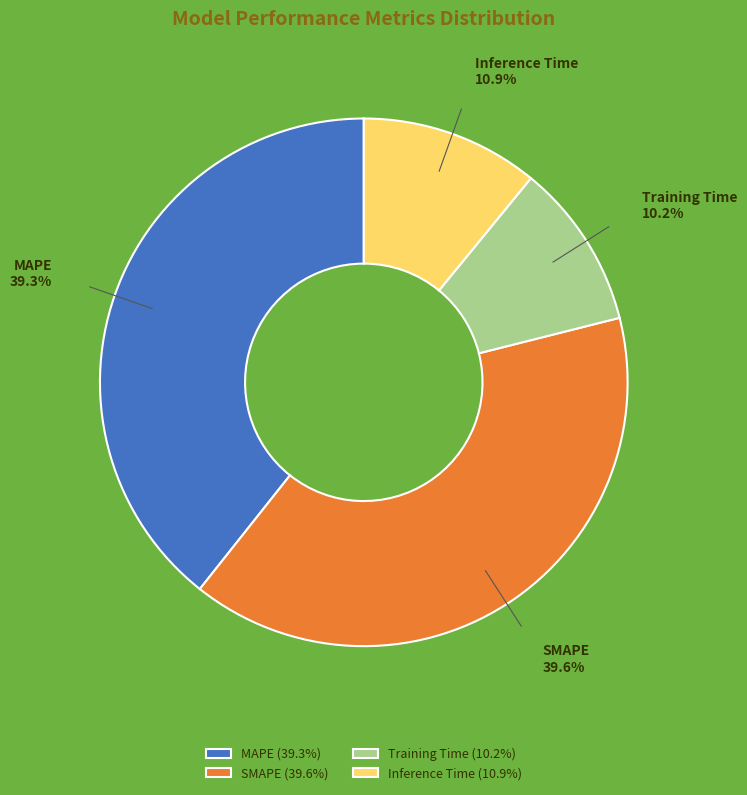

Is it true that Training Time is 10% of the pie?

True